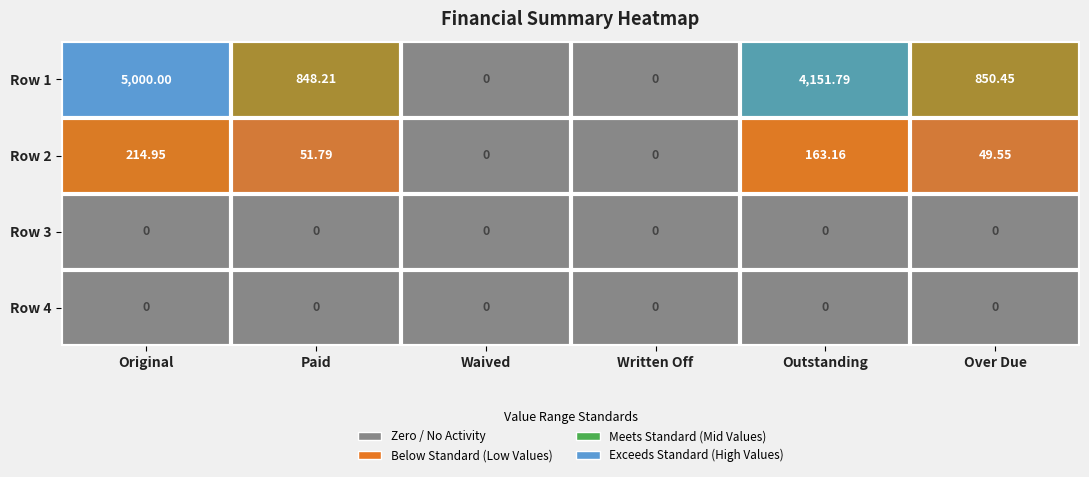

Which category has the highest value in the Row 2 series?

Original